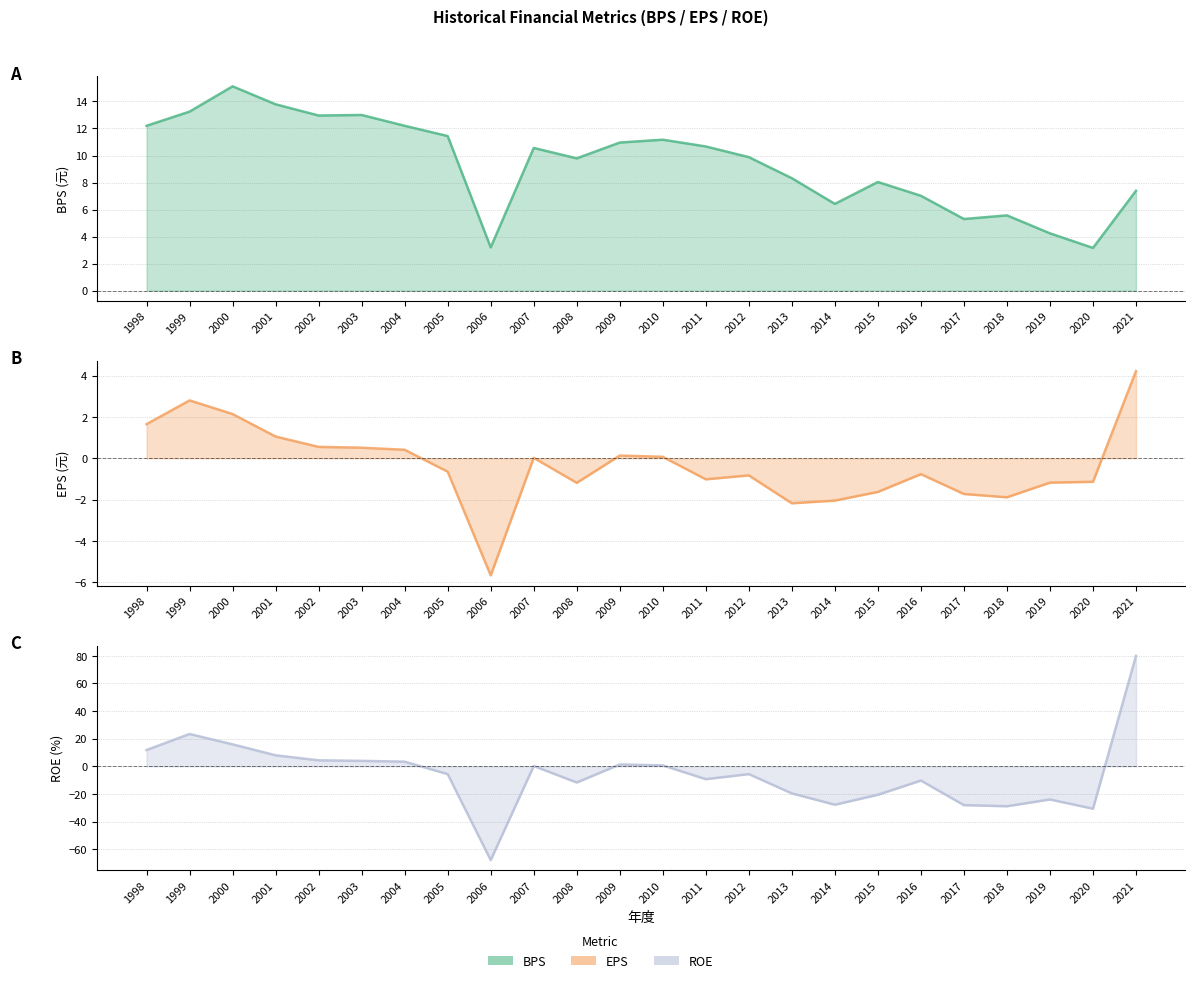

Reading left to right, transcribe all the data shown in this chart.

BPS: 12.2	13.2	15.1	13.8	13.0	13.0	12.2	11.4	3.2	10.6	9.8	11.0	11.2	10.7	9.9	8.3	6.4	8.0	7.0	5.3	5.6	4.2	3.2	7.4
EPS: 1.6	2.8	2.1	1.1	0.6	0.5	0.4	-0.7	-5.7	0.0	-1.2	0.1	0.1	-1.0	-0.8	-2.2	-2.0	-1.6	-0.8	-1.7	-1.9	-1.2	-1.1	4.2
ROE: 11.8	23.4	15.9	8.0	4.3	4.0	3.4	-5.6	-67.9	0.2	-11.7	1.3	0.7	-9.3	-5.6	-19.6	-27.8	-20.6	-10.3	-28.1	-28.9	-24.0	-30.7	80.0